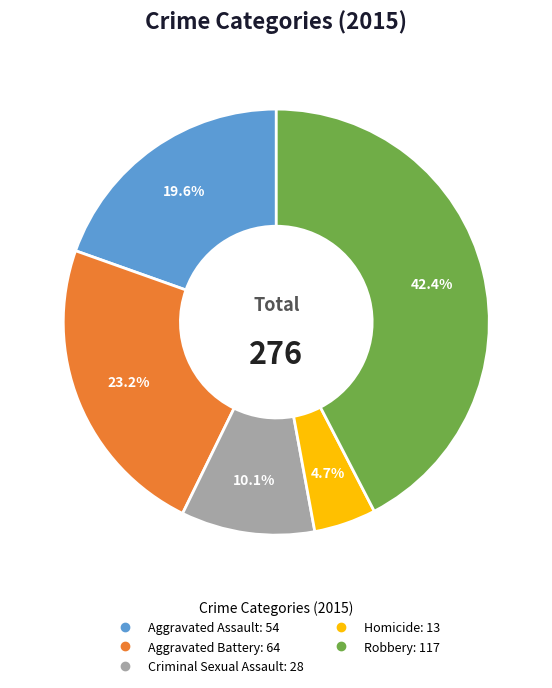

Rank the categories by value from highest to lowest.

Robbery, Aggravated Battery, Aggravated Assault, Criminal Sexual Assault, Homicide